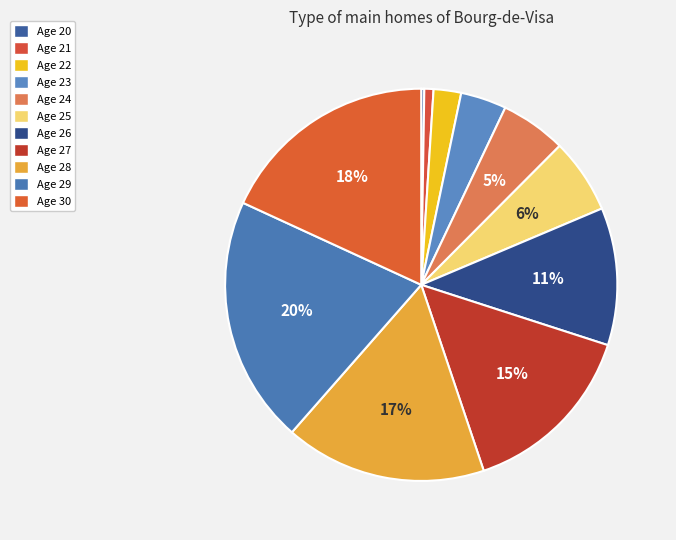

How many segments does this pie chart have?

11